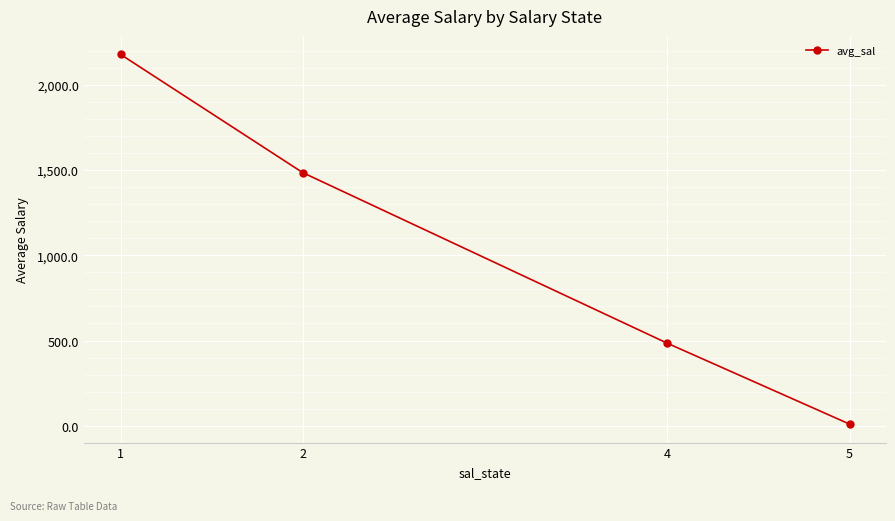

The chart shows a value of 2299.4 at 2. True or false?

False